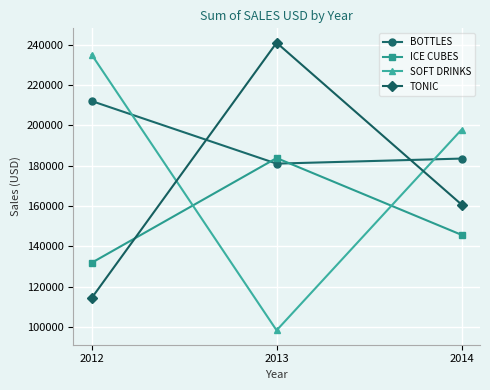

What is the spread (max minus min) of values at 2012?

120747